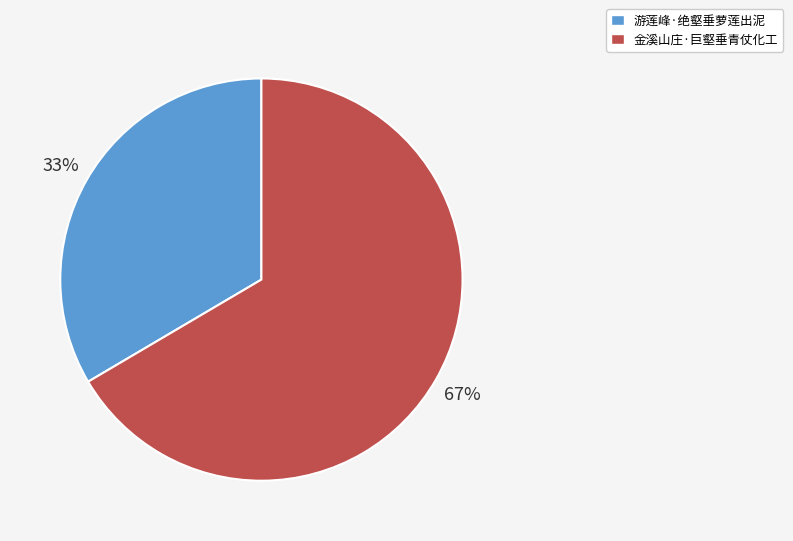

Which slice is the smallest?

游莲峰·绝壑垂萝莲出泥